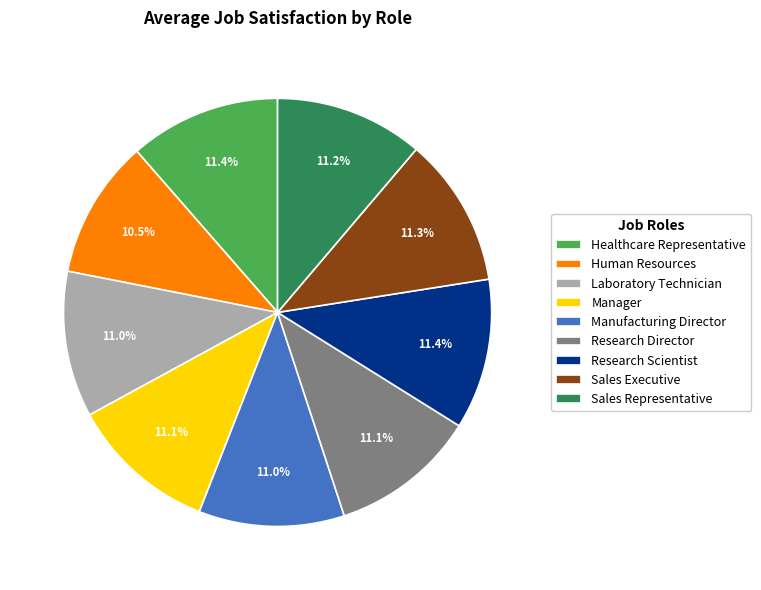

What portion of the pie excludes Laboratory Technician?

89.0%